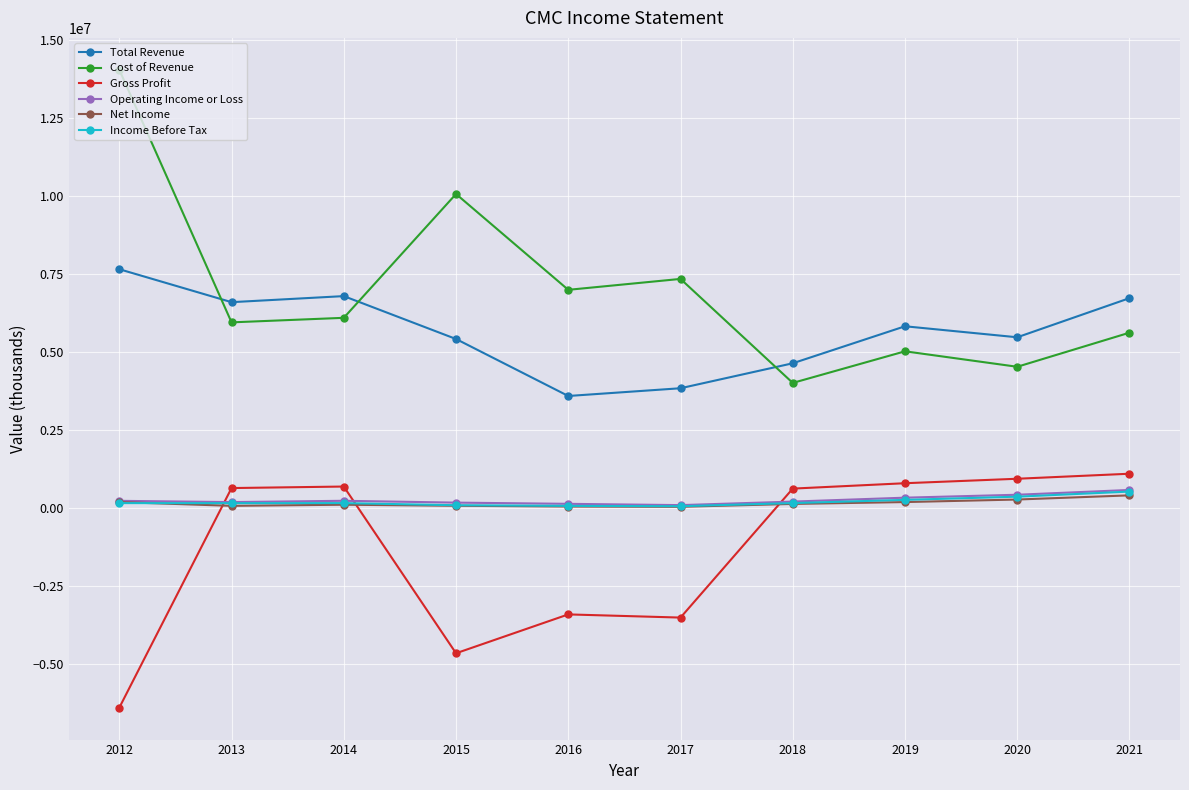

Is the value of Operating Income or Loss at 2019 greater than the value of Net Income at 2016?

Yes